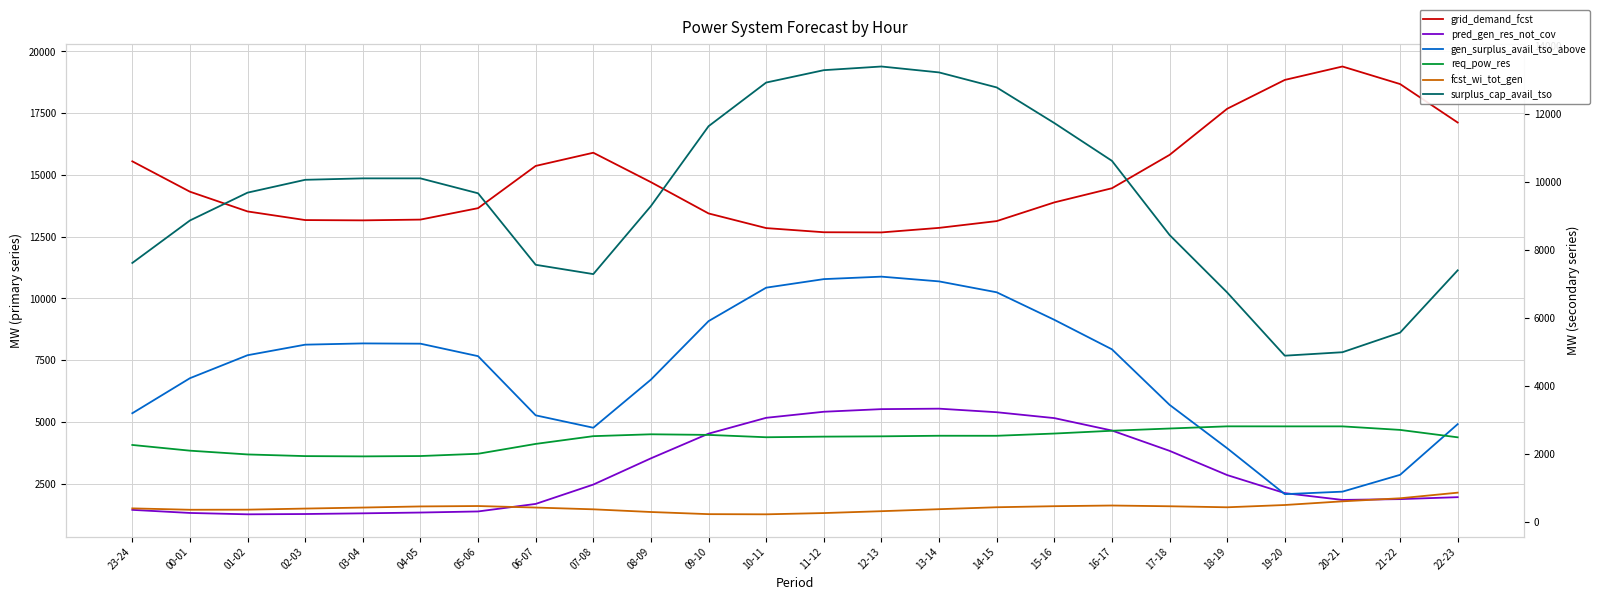

What is the minimum value for surplus_cap_avail_tso?

4891